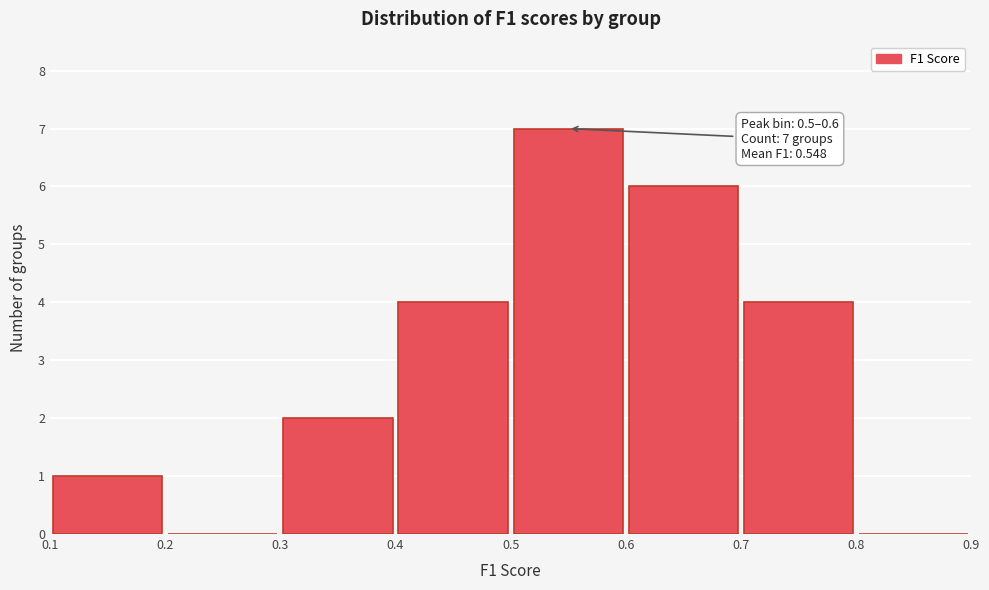

Which range on the x-axis has the tallest bar?

0.5 to 0.6